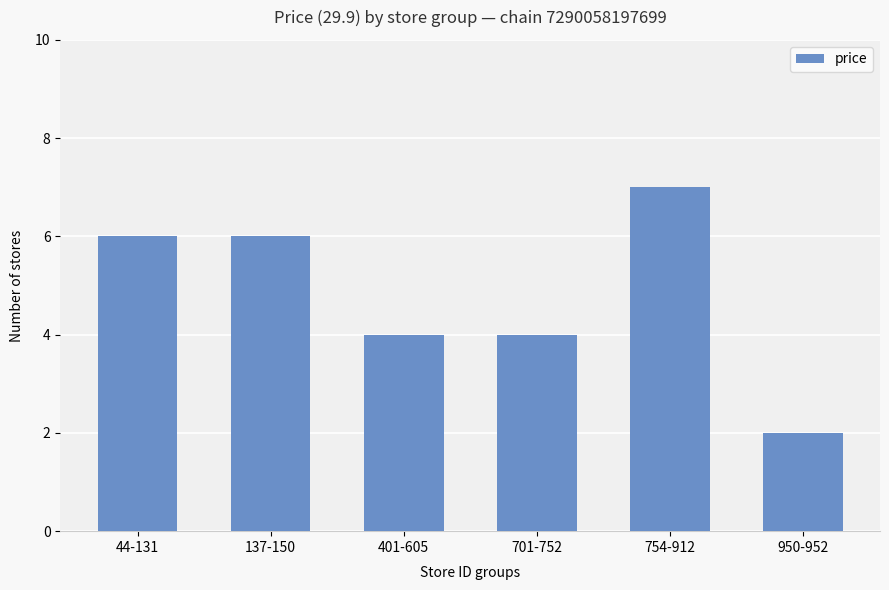

What position from the right is 137-150?

5